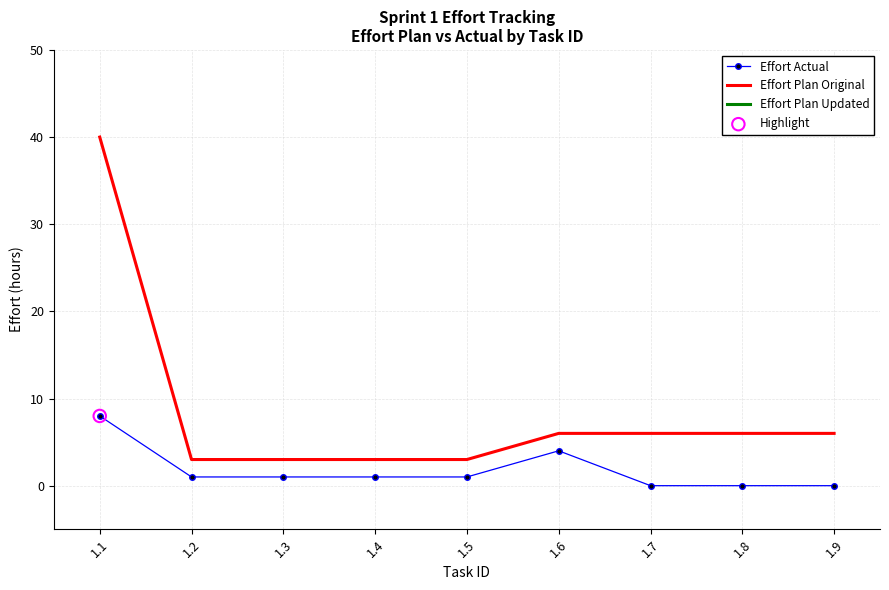

Is the value of Effort Plan Original at 1.4 greater than the value of Effort Actual at 1.8?

Yes